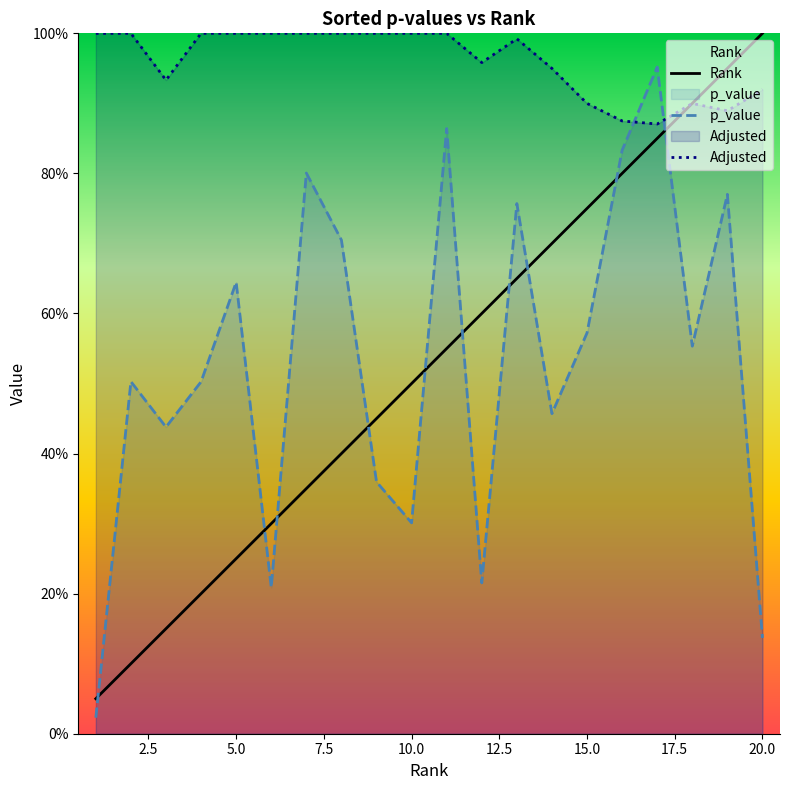

What are all the series names shown in the legend?

Rank, p_value, Adjusted